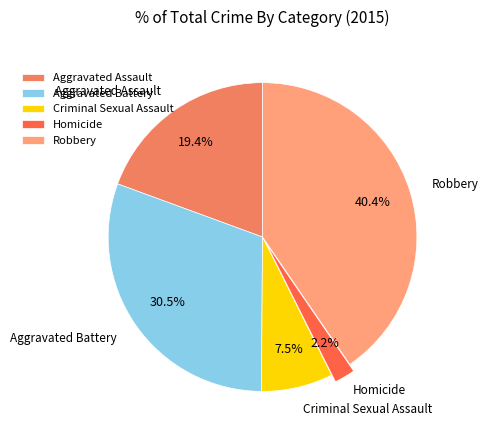

To the nearest percent, what portion does Aggravated Assault represent?

19%